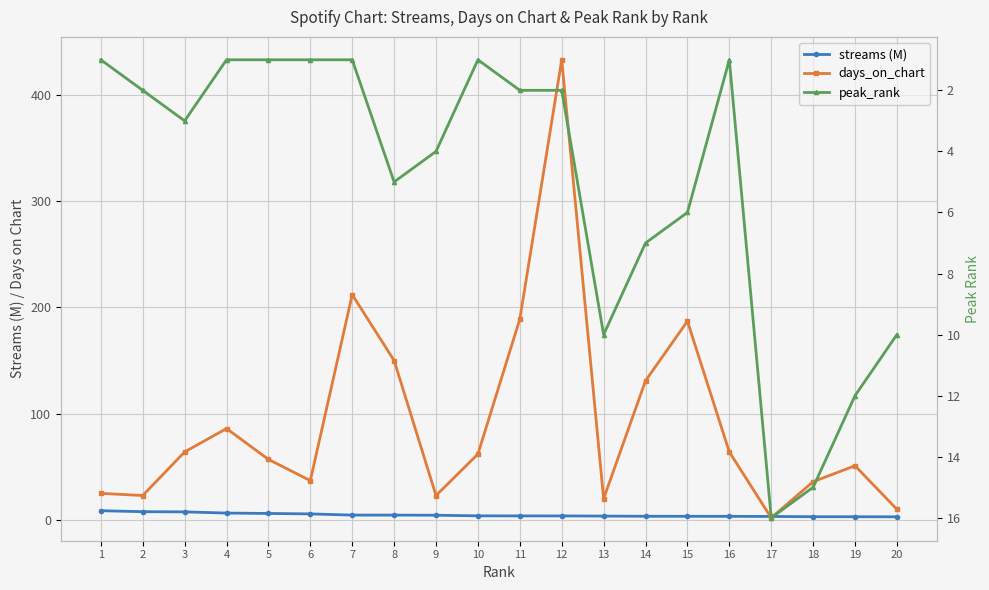

What is the sum of all days_on_chart values?

1862.0